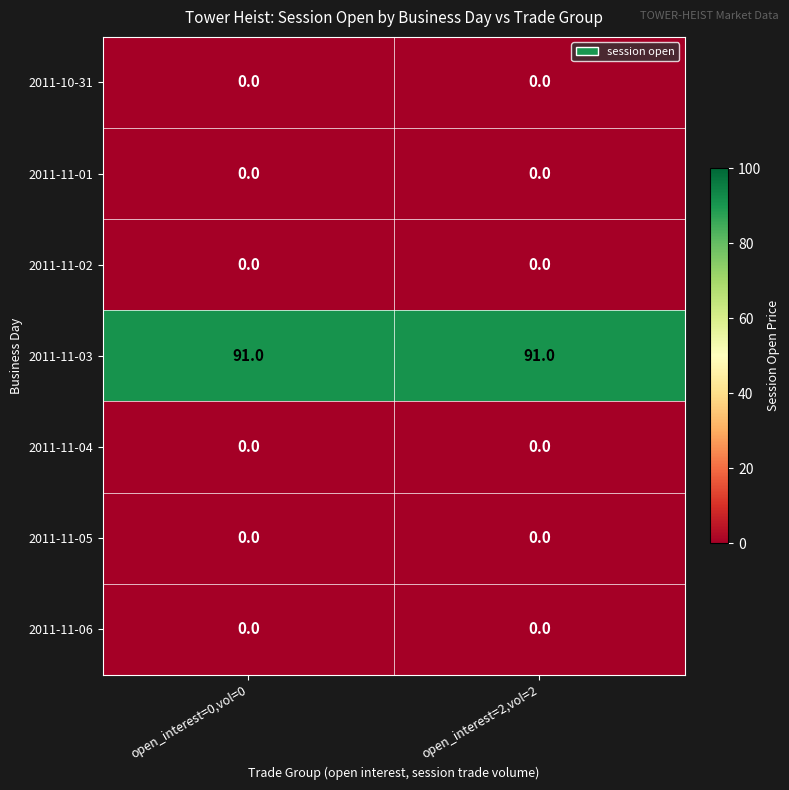

What is the lowest value of the 2011-11-03 series?

91